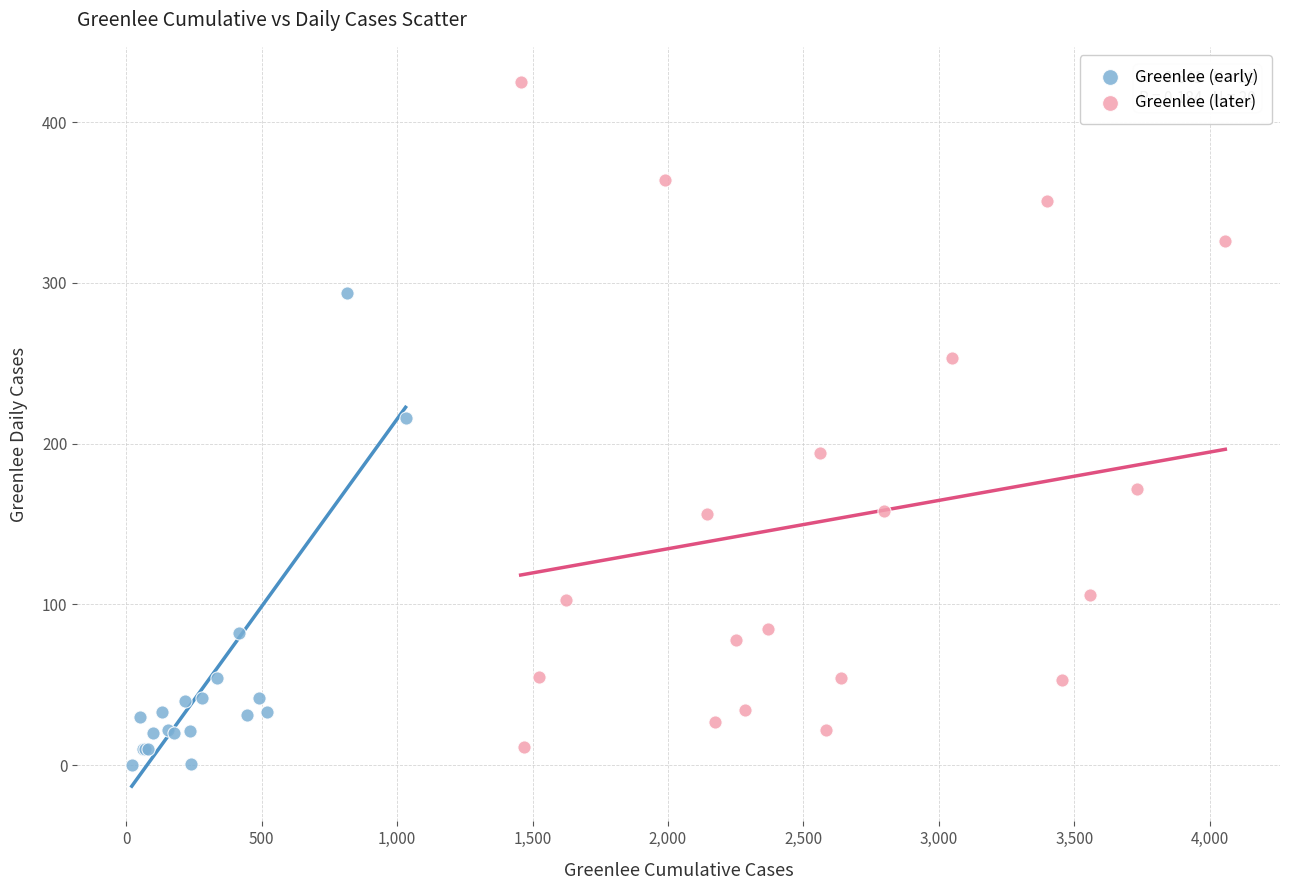

Which series reaches the maximum Y coordinate?

Greenlee (later)